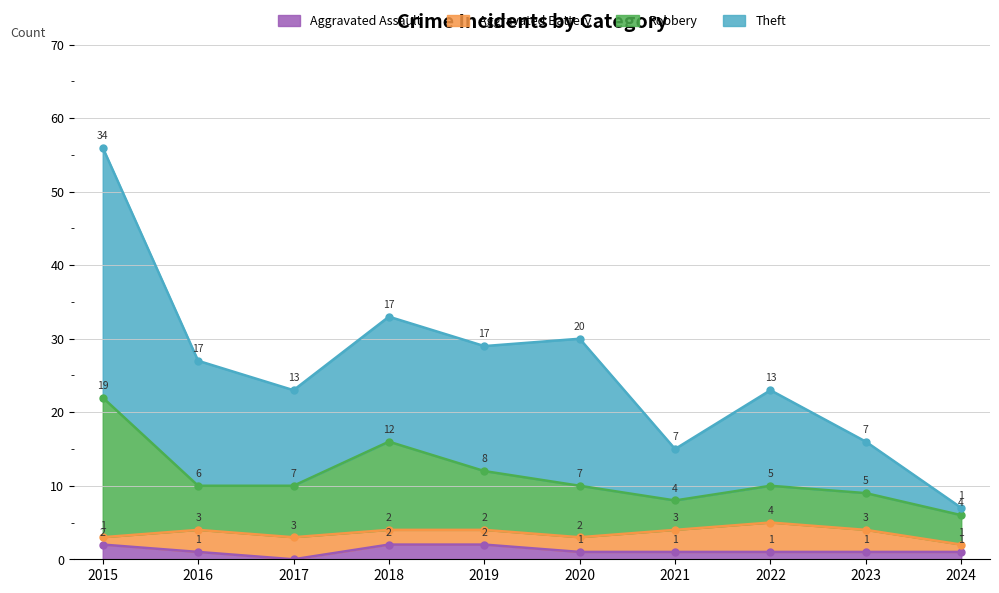

True or false: Theft and Robbery intersect in this chart.

False